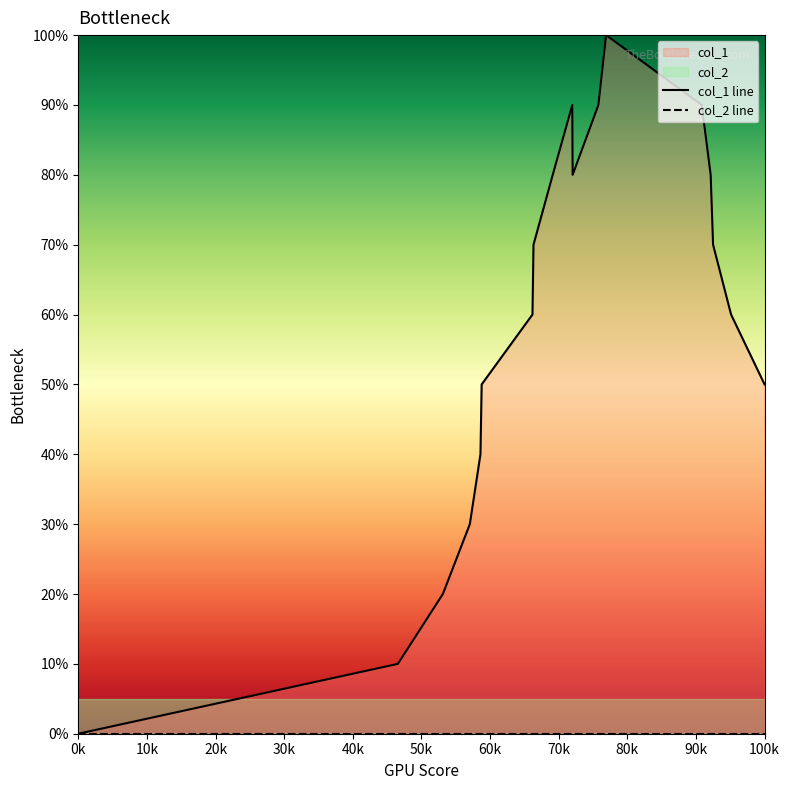

True or false: col_1 line and col_2 line intersect in this chart.

False